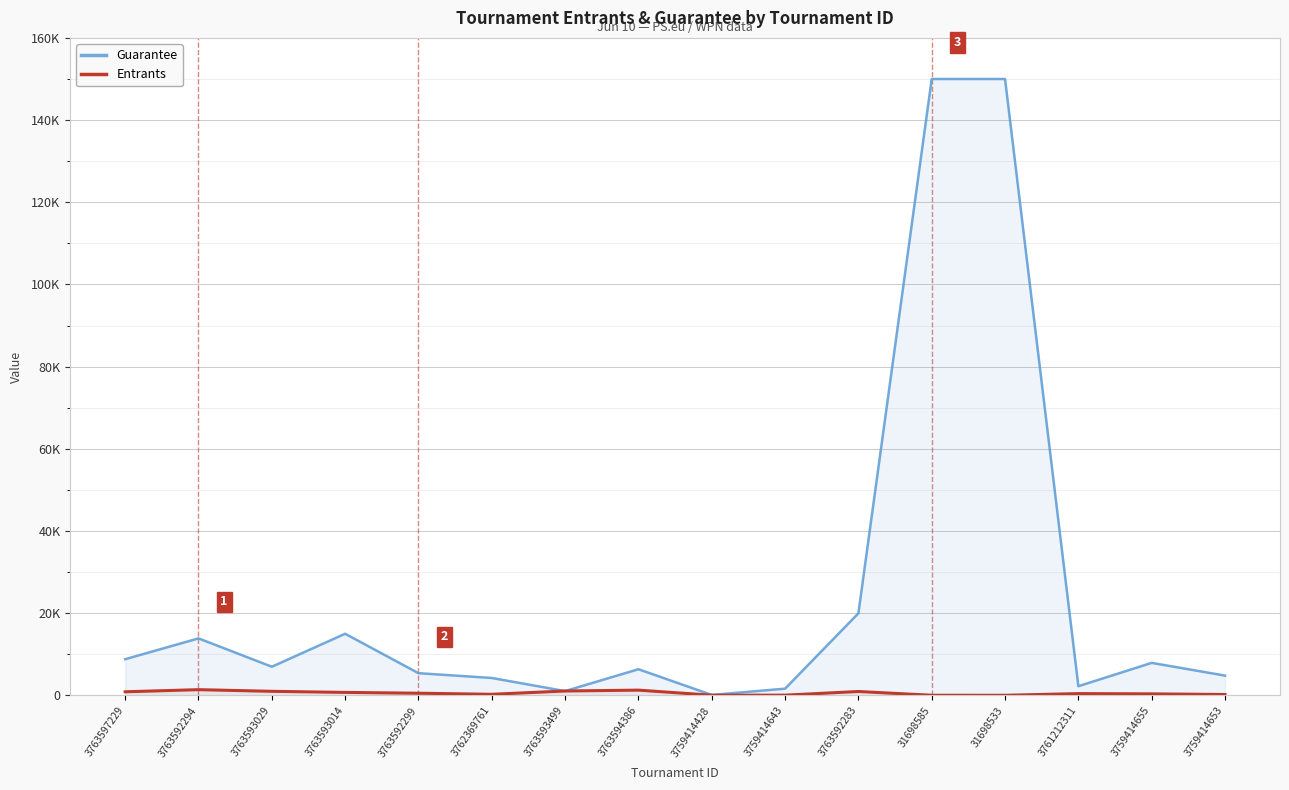

Rank the series by their average value, from lowest to highest.

Entrants, Guarantee